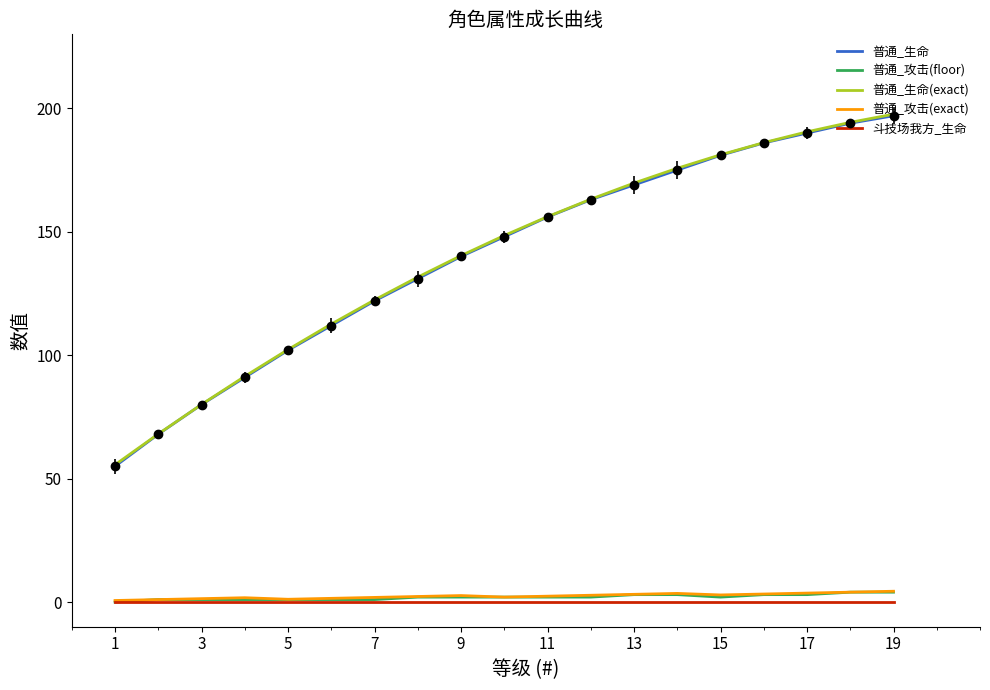

True or false: 斗技场我方_生命 and 普通_生命 cross at least once.

False